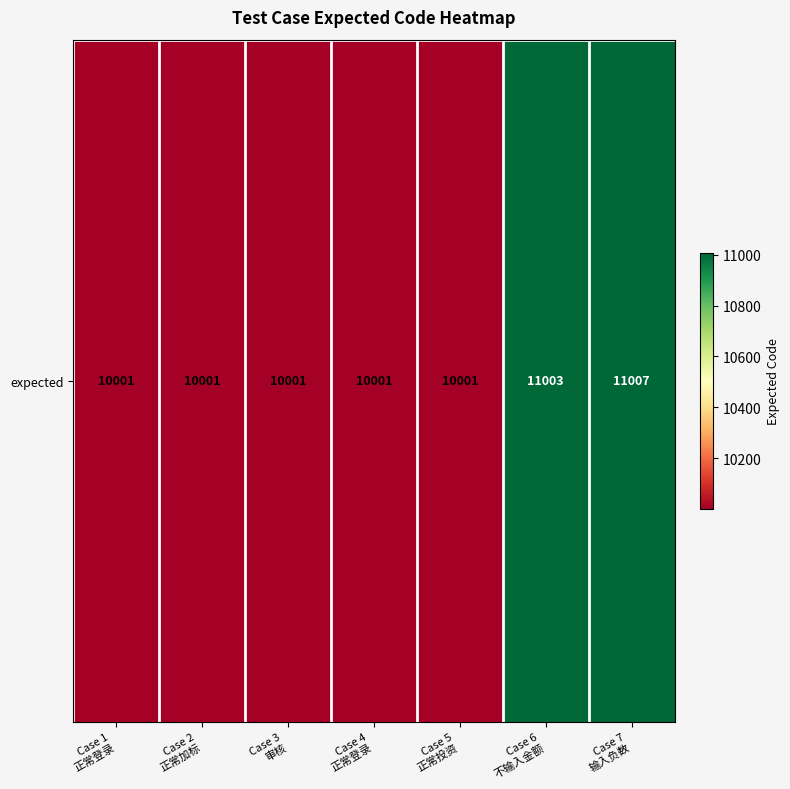

What is the difference between the maximum and minimum values?

1006